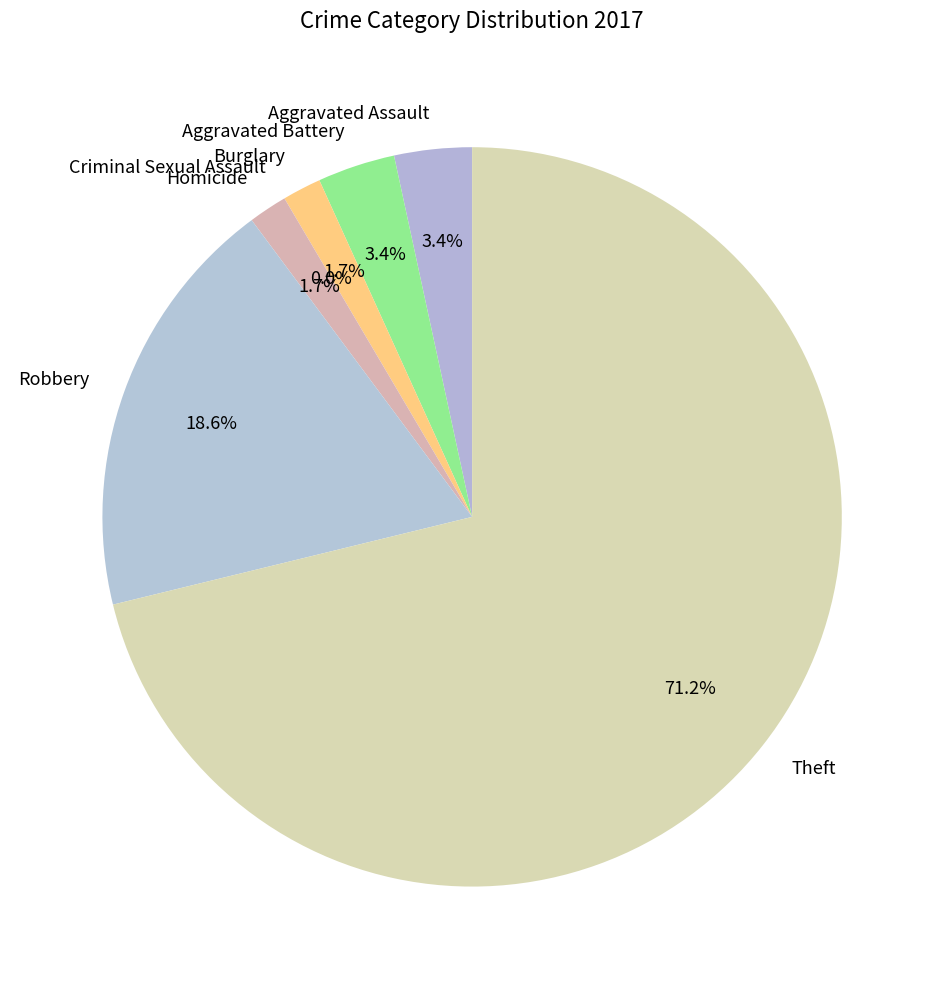

What percentage is NOT represented by Homicide?

98.3%